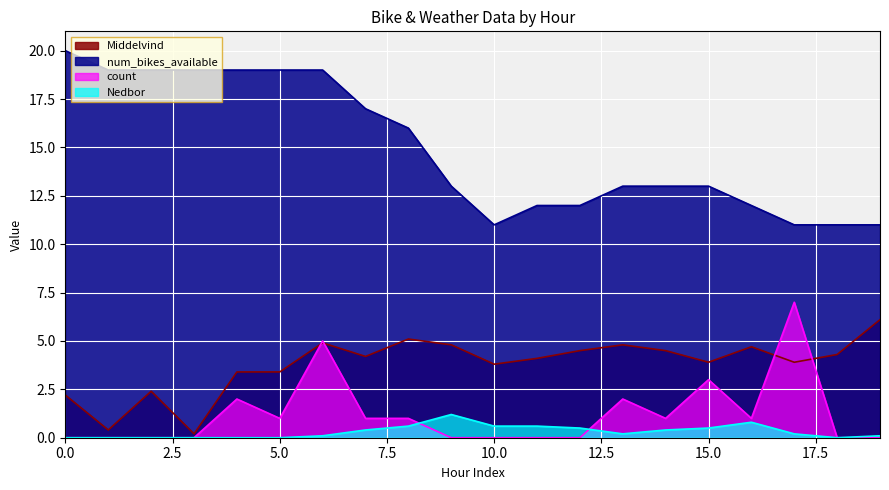

How many values in the num_bikes_available series exceed 13?

9